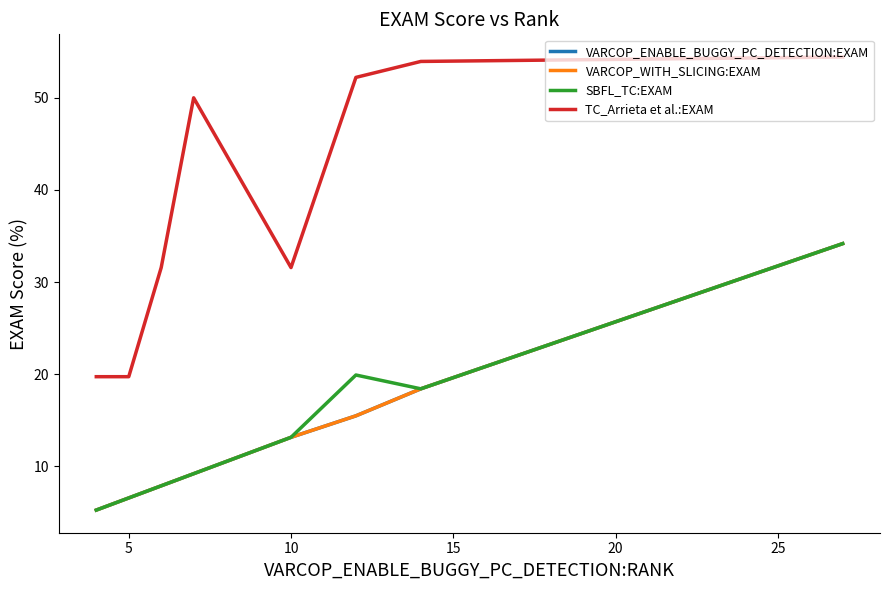

Does the chart display data point markers on the line(s)?

No